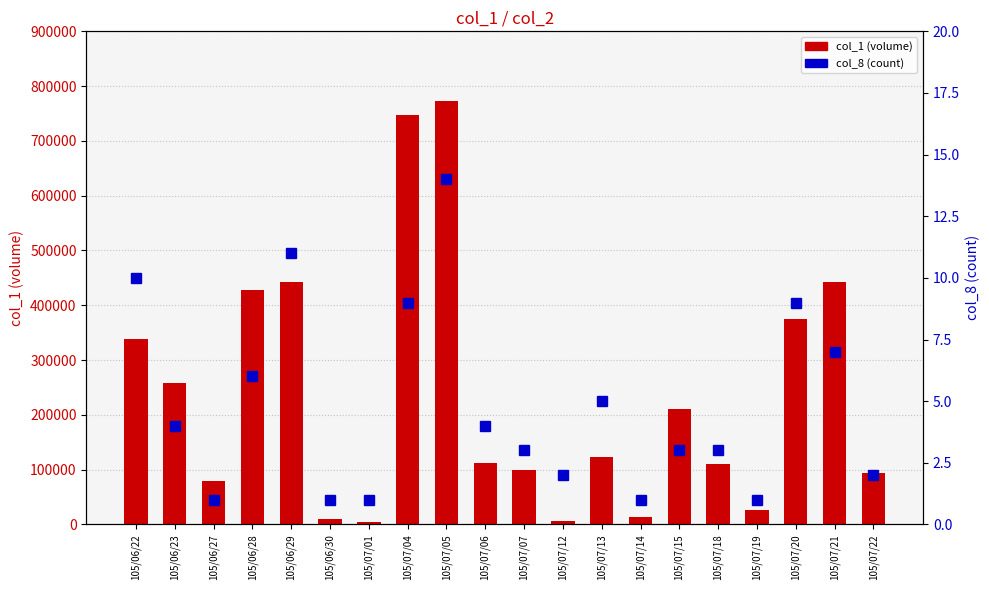

Reading left to right, list all the values displayed in this chart.

col_1 (volume): 105/06/22=339000	105/06/23=259000	105/06/27=80000	105/06/28=428000	105/06/29=442000	105/06/30=10000	105/07/01=4000	105/07/04=747000	105/07/05=772000	105/07/06=112000	105/07/07=99000	105/07/12=7000	105/07/13=123000	105/07/14=14000	105/07/15=210000	105/07/18=110000	105/07/19=26000	105/07/20=375000	105/07/21=443000	105/07/22=94000
col_8 (count): 105/06/22=10	105/06/23=4	105/06/27=1	105/06/28=6	105/06/29=11	105/06/30=1	105/07/01=1	105/07/04=9	105/07/05=14	105/07/06=4	105/07/07=3	105/07/12=2	105/07/13=5	105/07/14=1	105/07/15=3	105/07/18=3	105/07/19=1	105/07/20=9	105/07/21=7	105/07/22=2